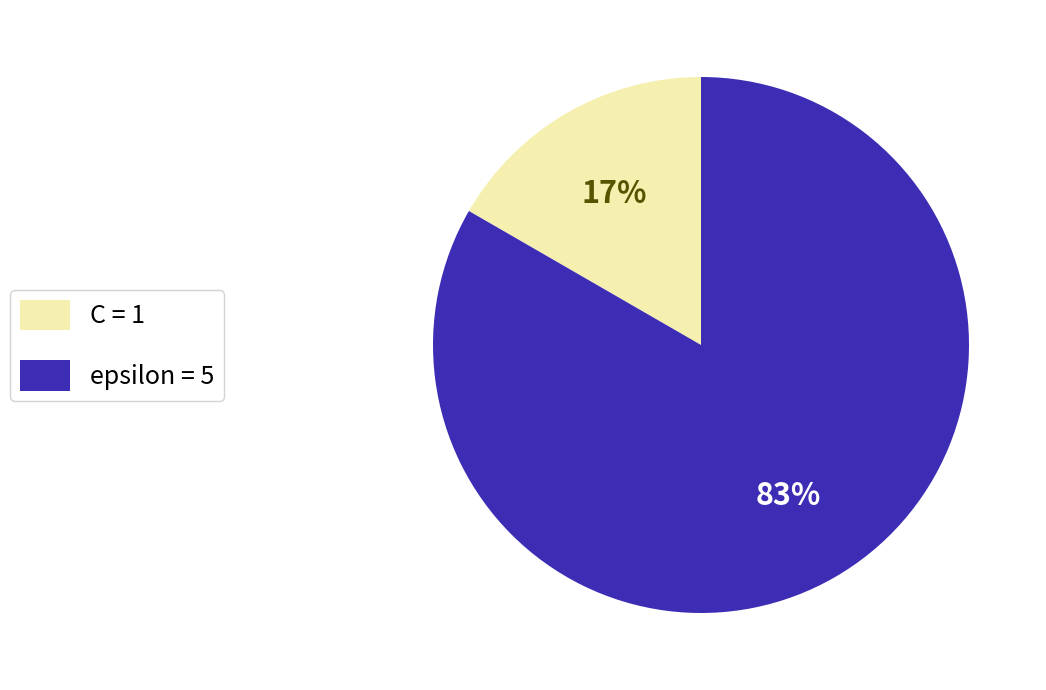

Approximately how many times larger is the value at C compared to epsilon?

0.2